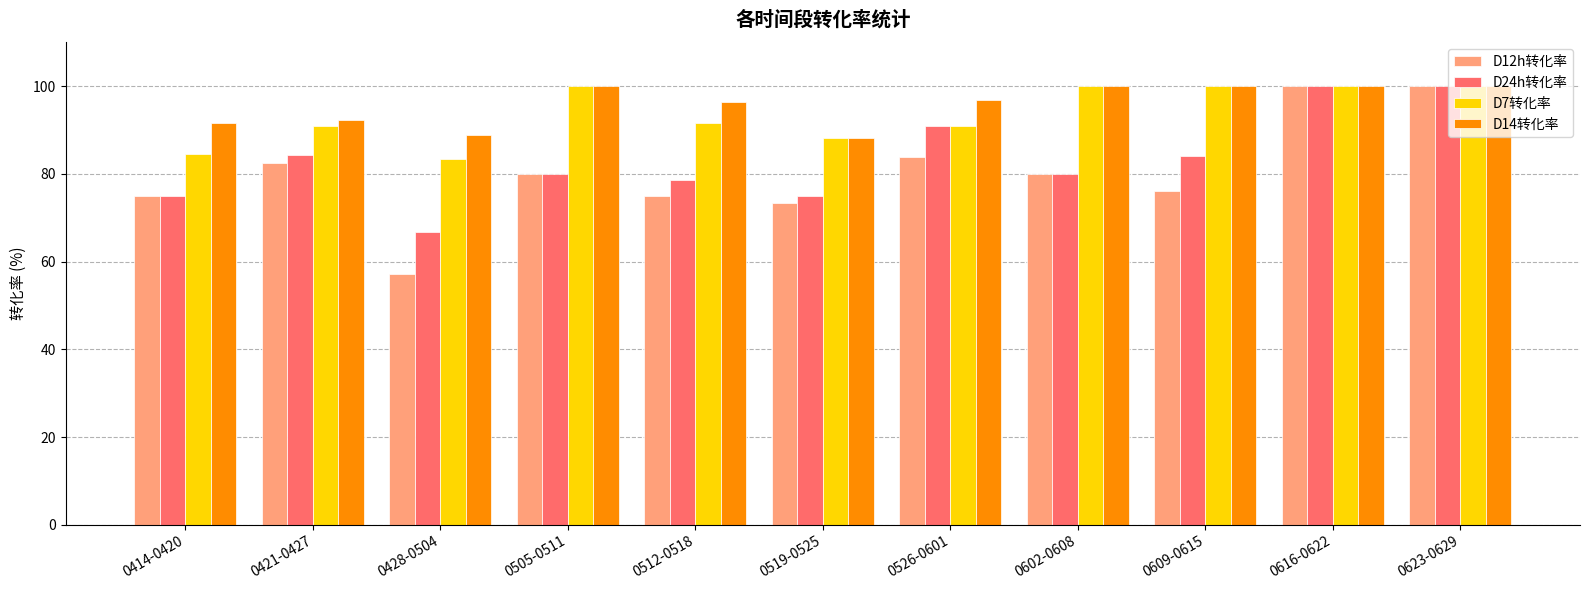

What position from the right is 0512-0518?

7